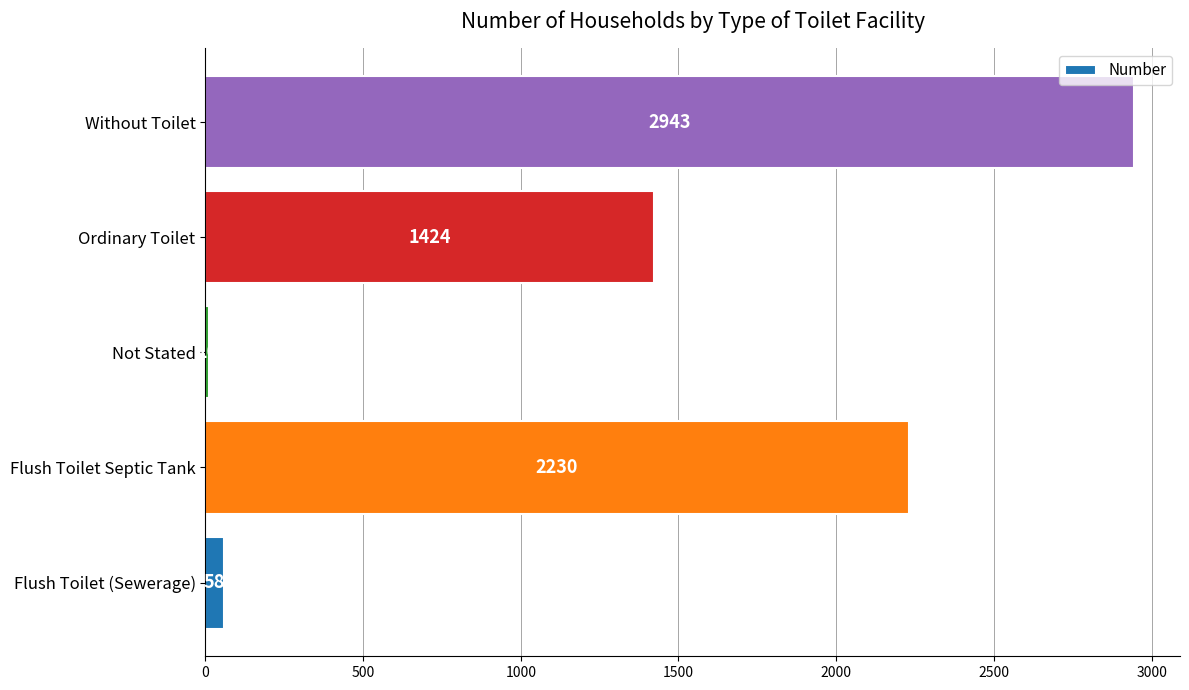

Reading bottom to top, what are all the values shown in this chart?

58	2230	10	1424	2943